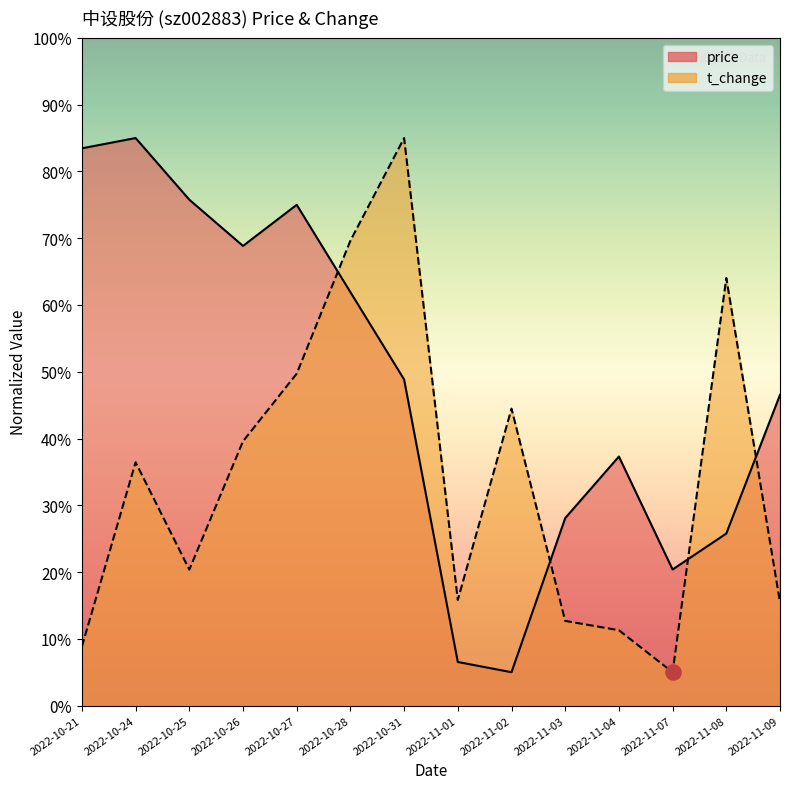

What is the total value across all series at 2022-11-09?

62.0